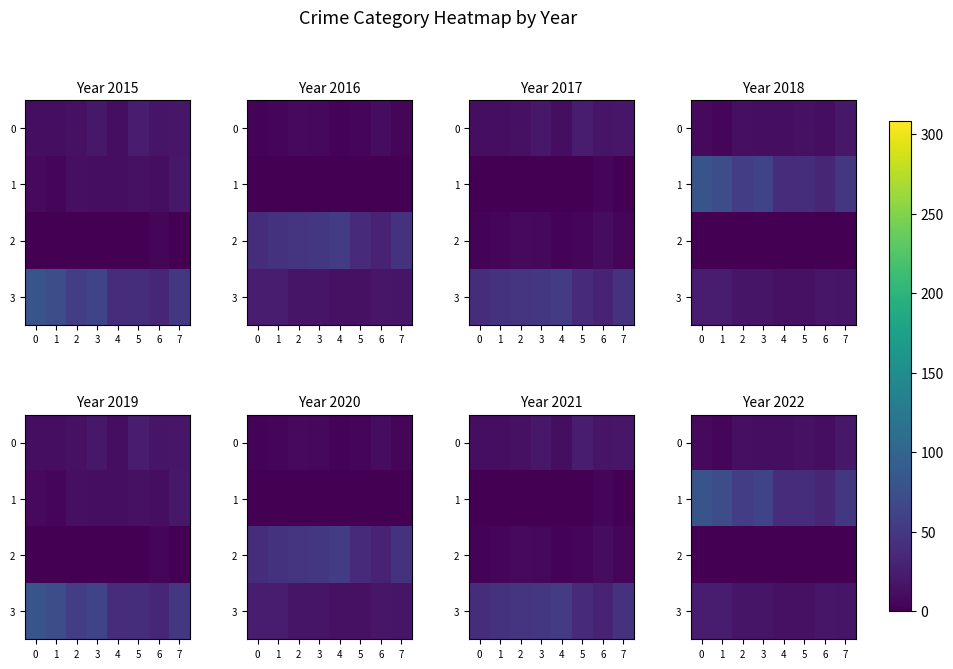

What is the difference between the second highest and second lowest values in the 3 series?

10